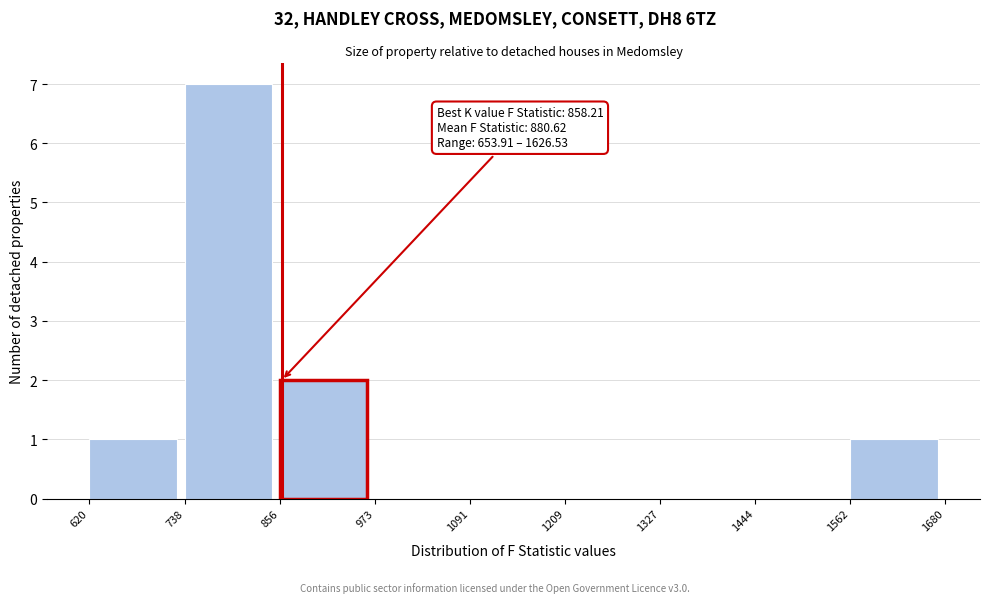

Over which range of the x-axis is the bar tallest?

738 to 856